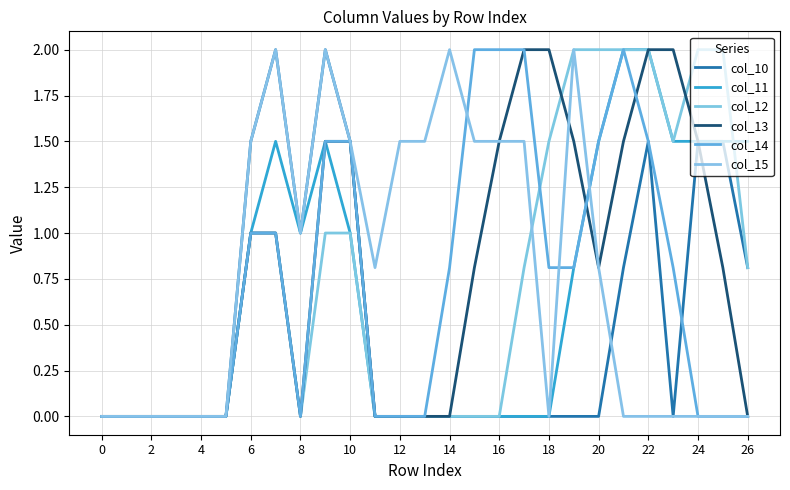

At which category does the chart reach its peak across all series?

14